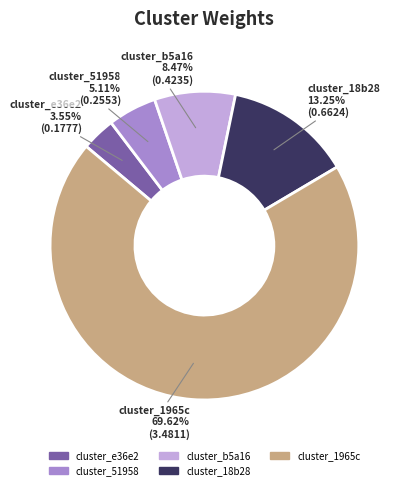

To the nearest percent, what is the difference between the largest and smallest slice percentages?

66%